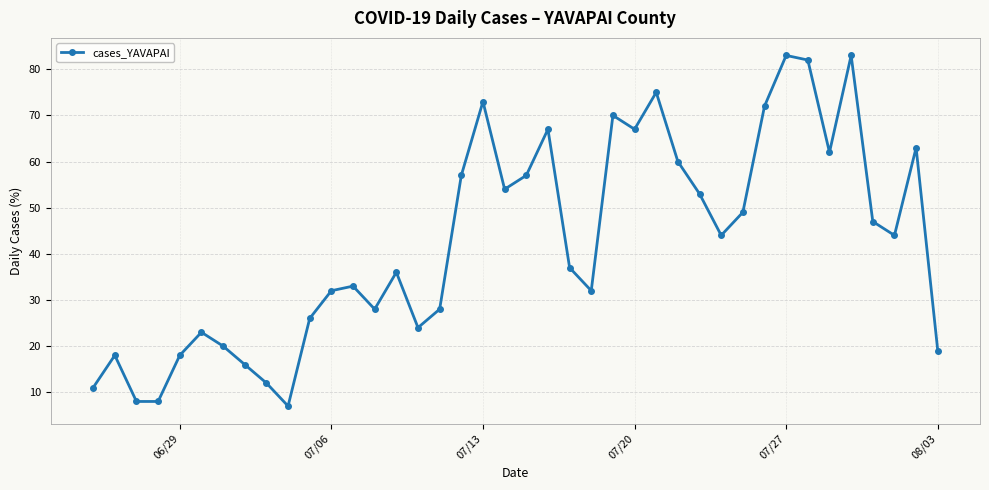

What is the difference between the maximum and second lowest values?

75